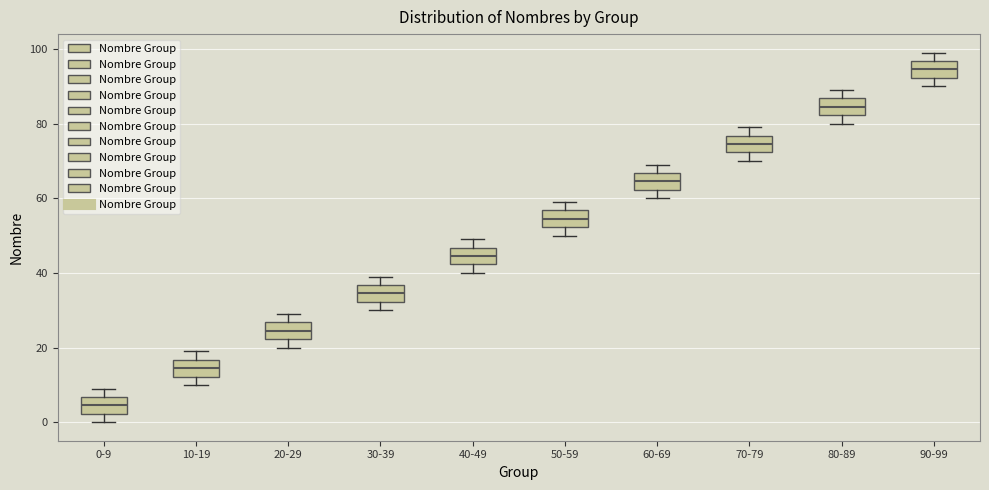

Reading left to right, transcribe this box plot: for each box, give where its median line is, the range the box spans, and where its two whiskers end, as read against the y-axis. The values are not printed on the chart, so give them approximately, as read against the axis.

0-9: median 4, box 2 to 6, whiskers 0 to 10
10-19: median 14, box 12 to 16, whiskers 10 to 20
20-29: median 24, box 22 to 26, whiskers 20 to 30
30-39: median 34, box 32 to 36, whiskers 30 to 40
40-49: median 44, box 42 to 46, whiskers 40 to 50
50-59: median 54, box 52 to 56, whiskers 50 to 60
60-69: median 64, box 62 to 66, whiskers 60 to 70
70-79: median 74, box 72 to 76, whiskers 70 to 80
80-89: median 84, box 82 to 86, whiskers 80 to 90
90-99: median 94, box 92 to 96, whiskers 90 to 100